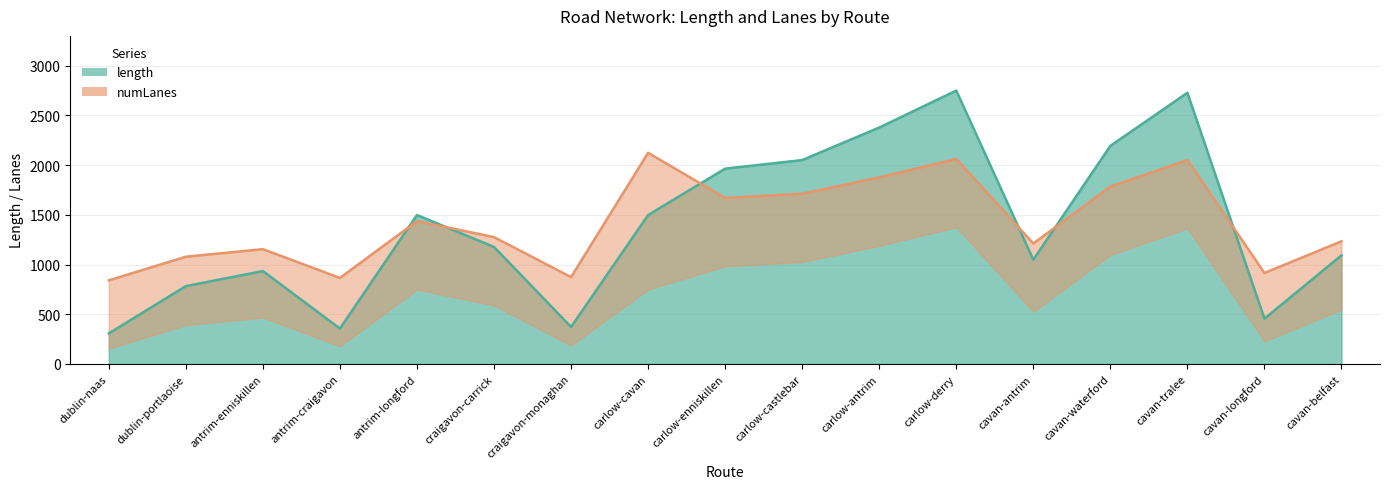

What is the label of the 11th point from the right?

craigavon-monaghan